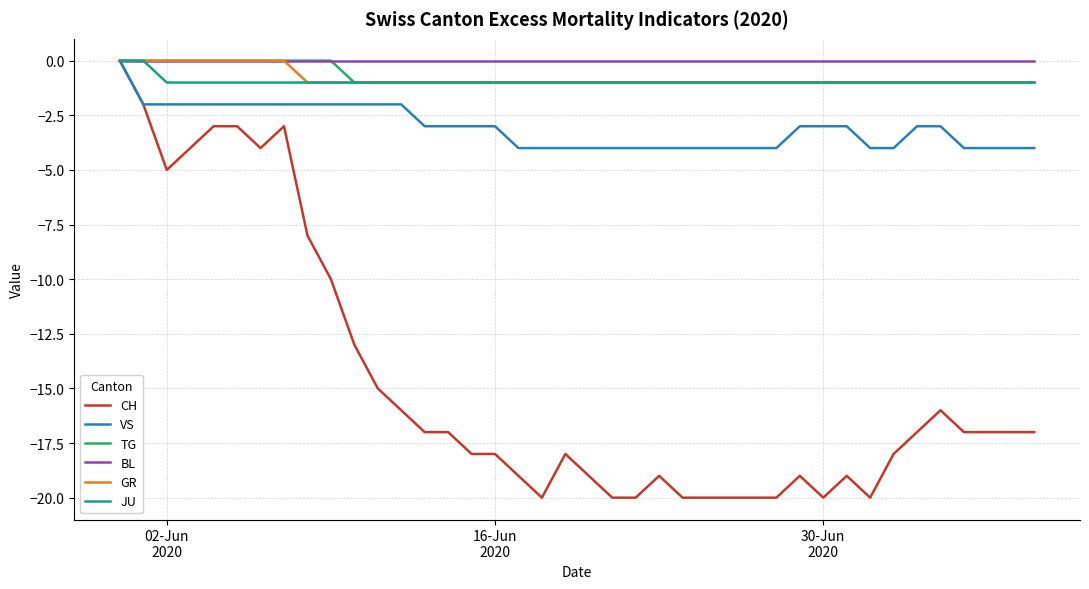

Which series has the largest range (max minus min)?

CH